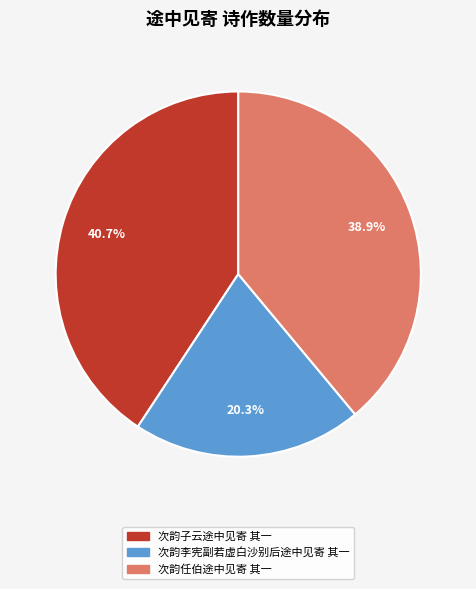

What is the total percentage of 次韵任伯途中见寄 其一 and 次韵李宪副若虚白沙别后途中见寄 其一?

59.3%